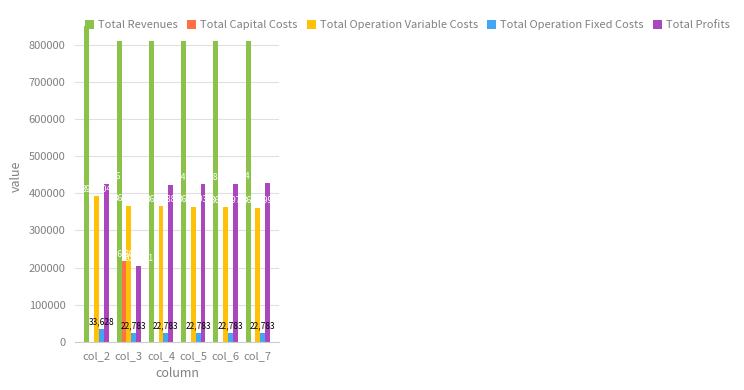

What is the highest value of the Total Capital Costs series?

216800.0